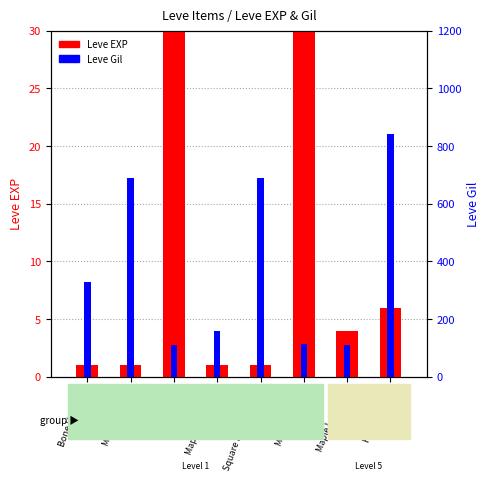

Are the bars grouped side by side (vs. stacked)?

Yes